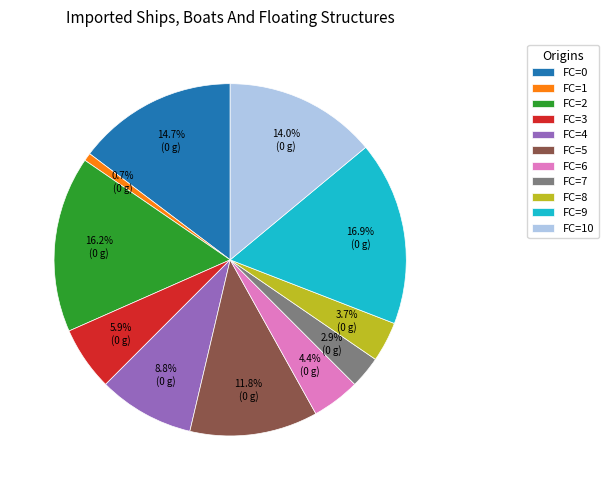

What percentage do FC=0 and FC=1 together represent?

15.4%